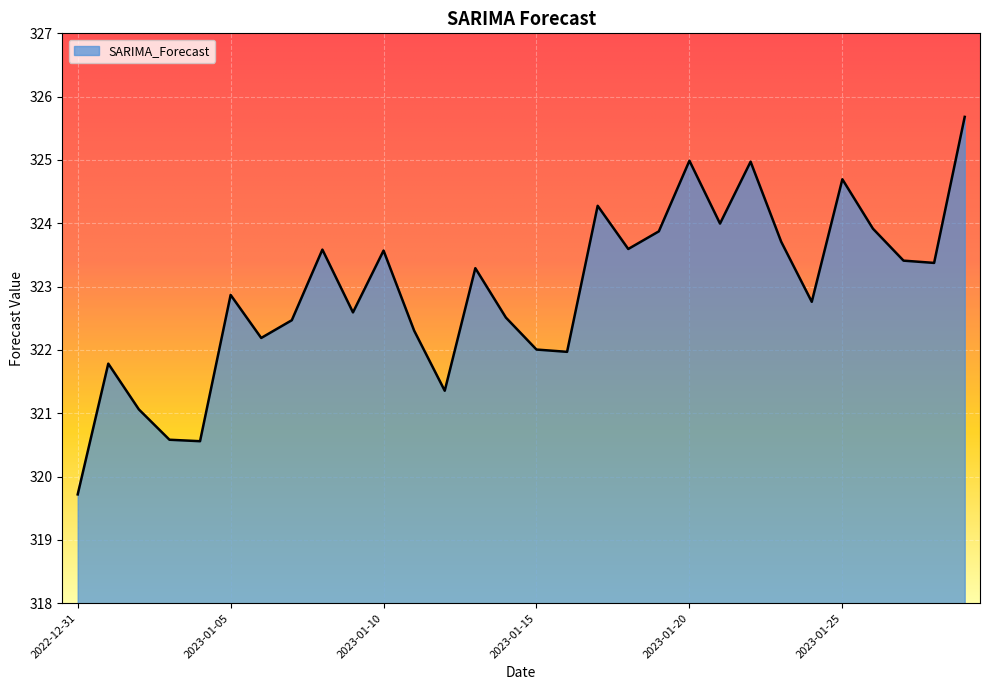

How many lines are shown in the chart?

1